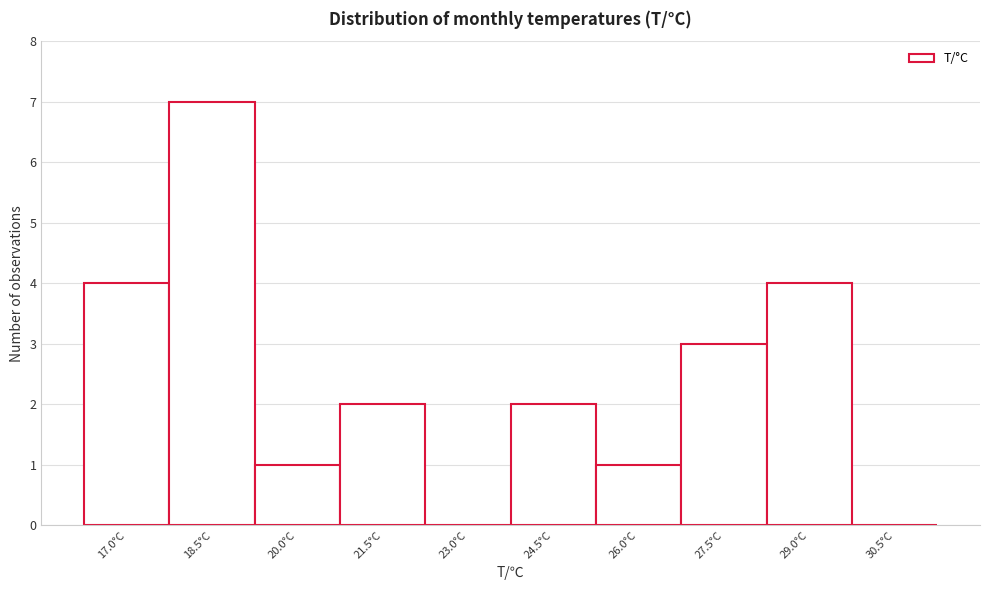

Reading left to right, list all the values displayed in this chart.

17.0°C=4	18.5°C=7	20.0°C=1	21.5°C=2	23.0°C=0	24.5°C=2	26.0°C=1	27.5°C=3	29.0°C=4	30.5°C=0